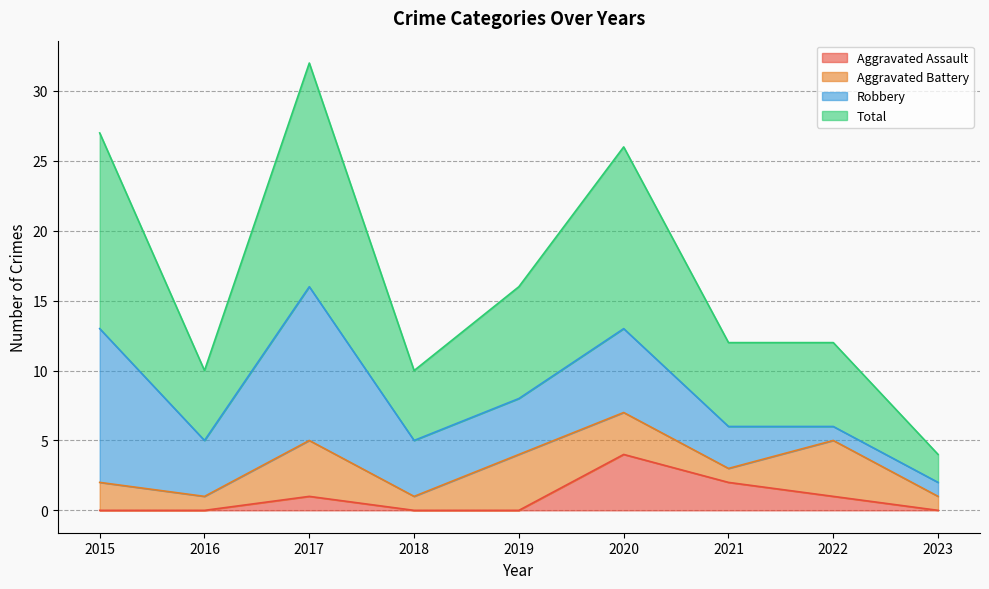

What are all the series names shown in the legend?

Aggravated Assault, Aggravated Battery, Robbery, Total